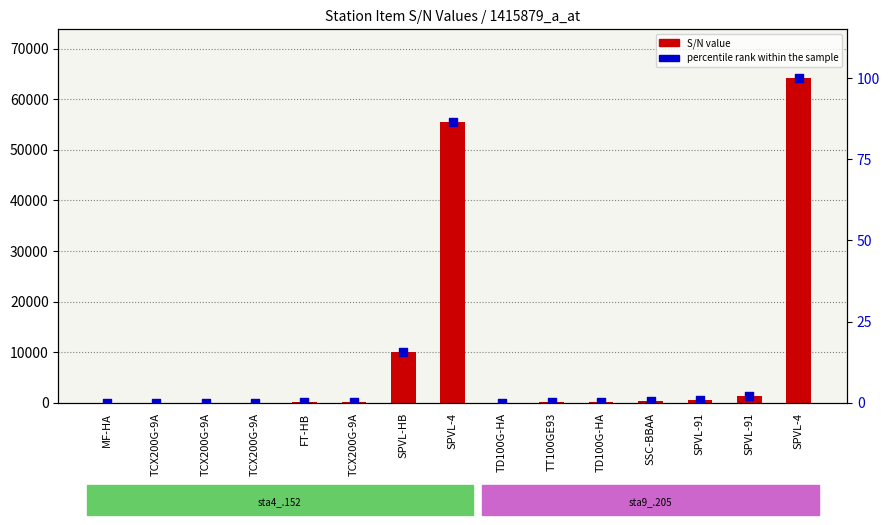

Which series has the widest spread of Y values?

S/N value